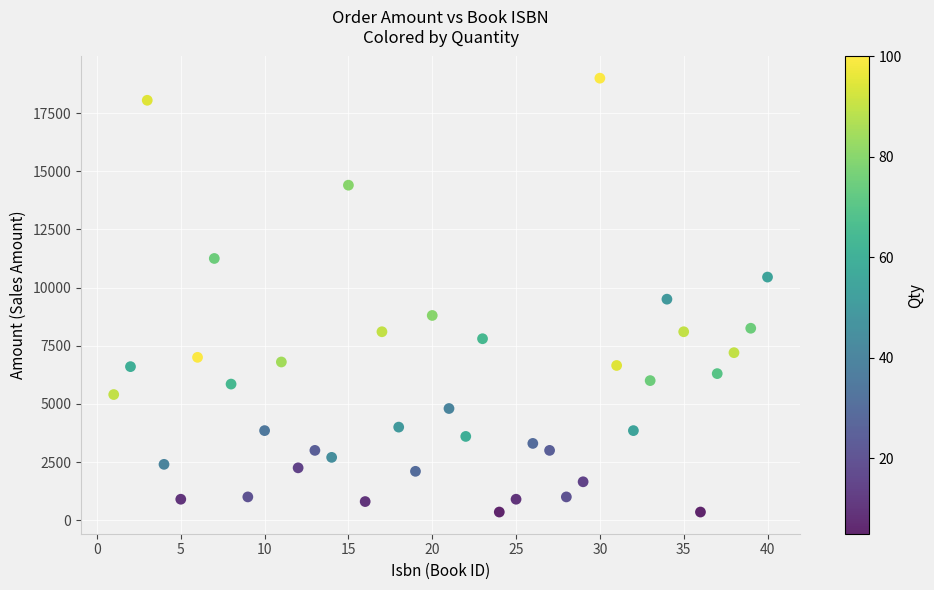

What is the range of X values (max minus min)?

39